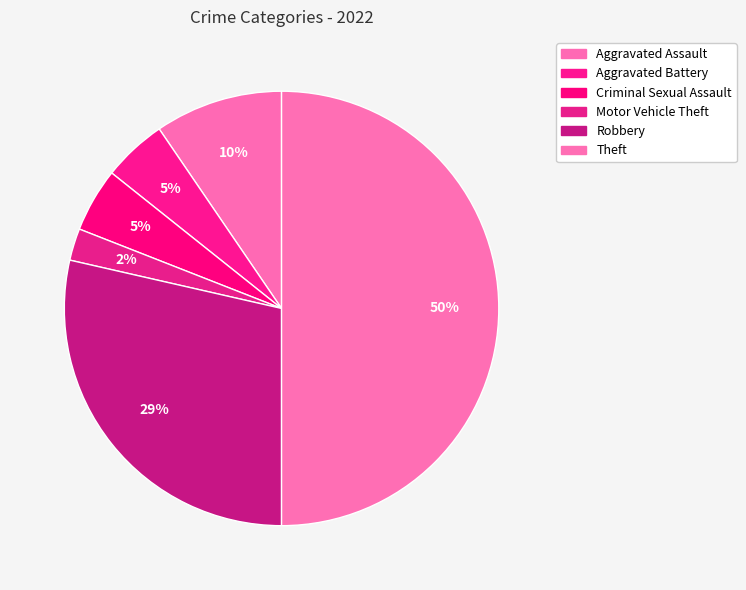

True or false: Theft accounts for 65% of the total.

False